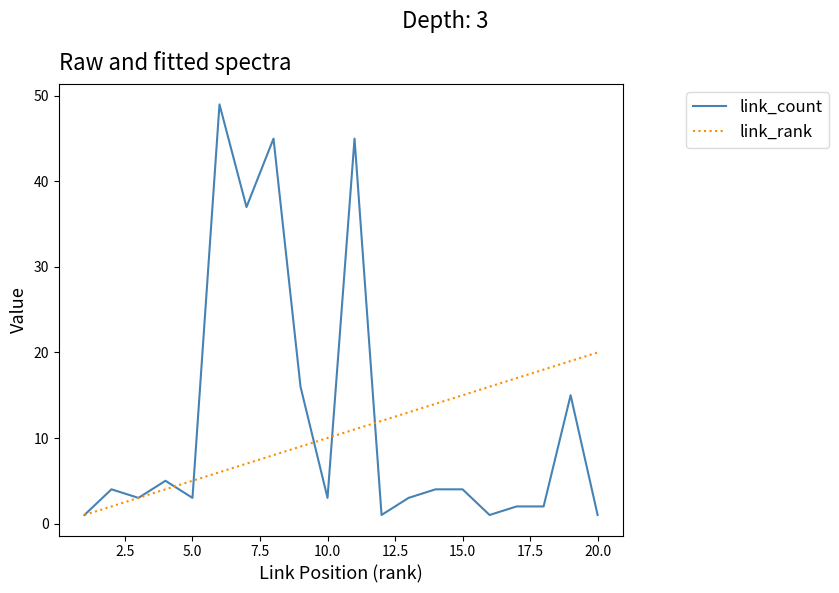

What is the lowest value of the link_count series?

1